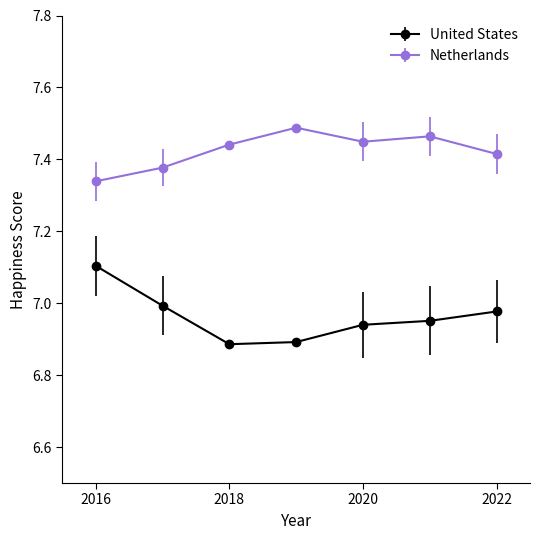

What is the maximum value for United States?

7.1